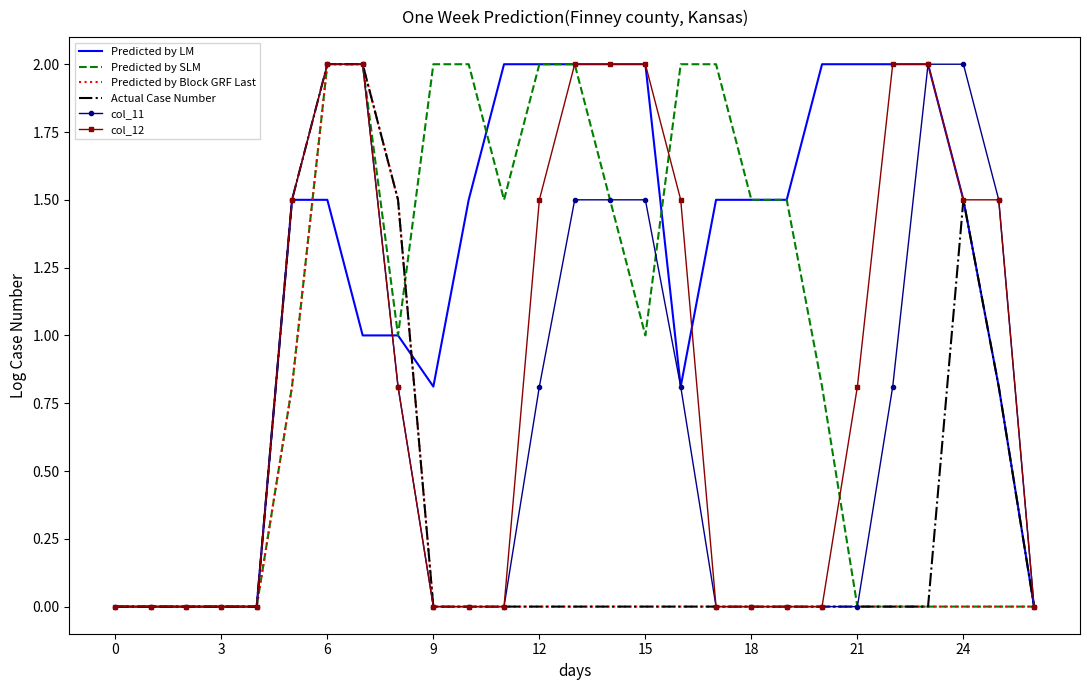

What is the maximum value for Actual Case Number?

2.0